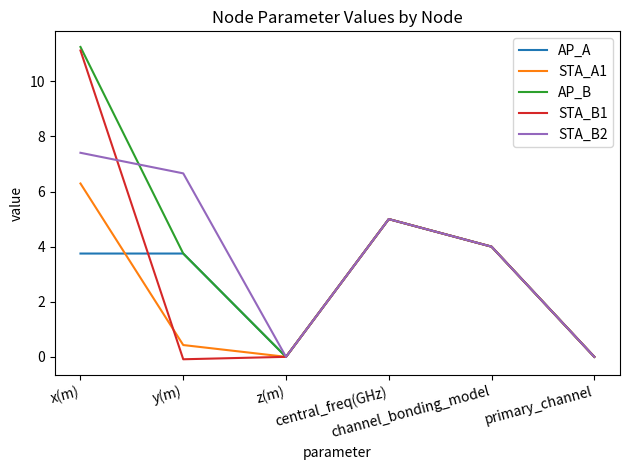

What is the maximum value for STA_A1?

6.3